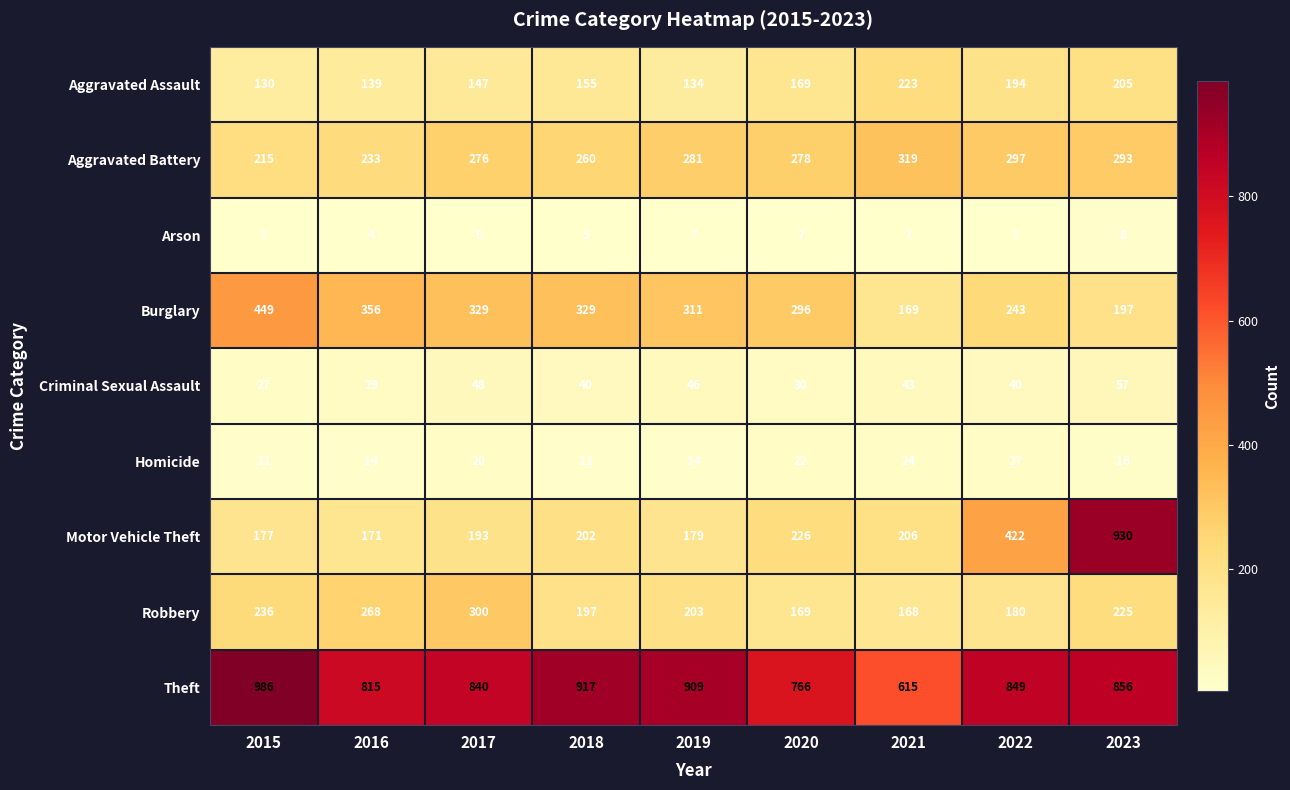

Which label corresponds to the largest value in the chart?

2015